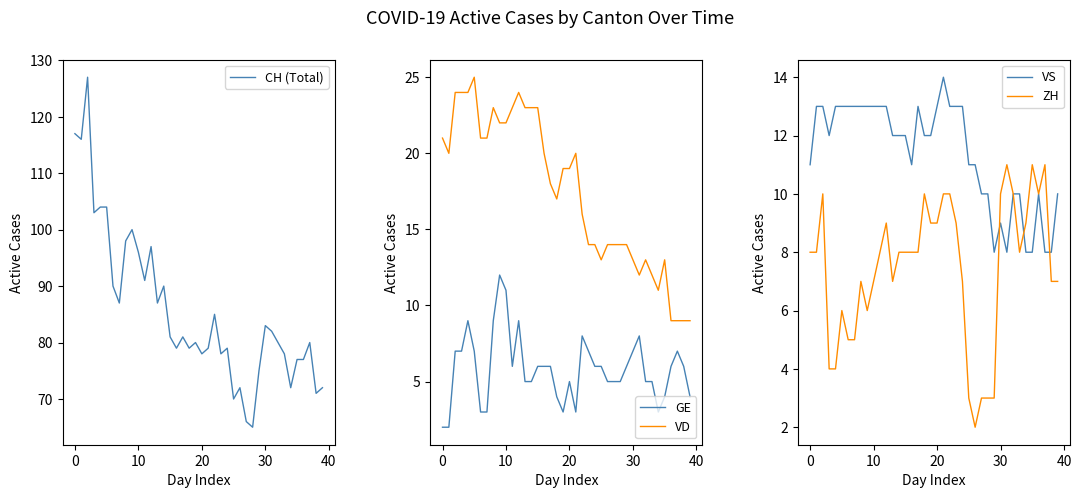

What is the difference between the maximum and minimum values in the VD series?

16